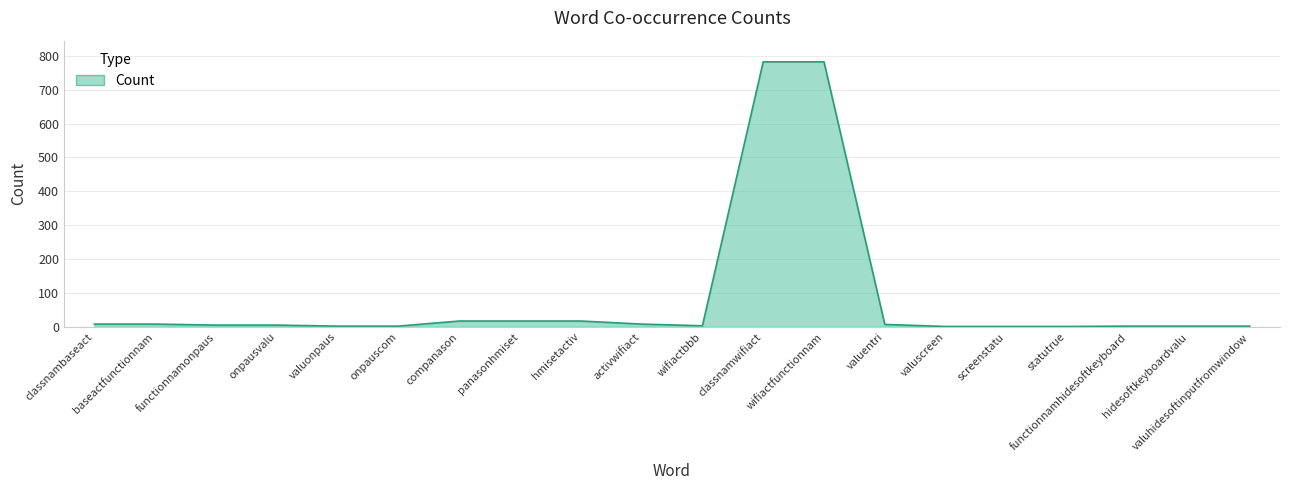

What is the difference between the maximum and minimum values?

781